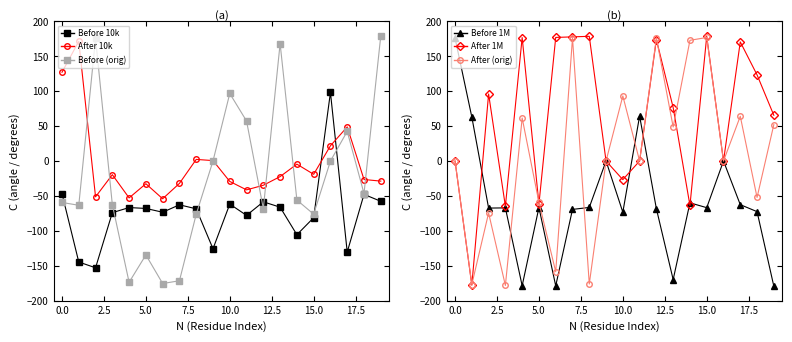

What is the lowest value of the After (orig) series?

-178.2